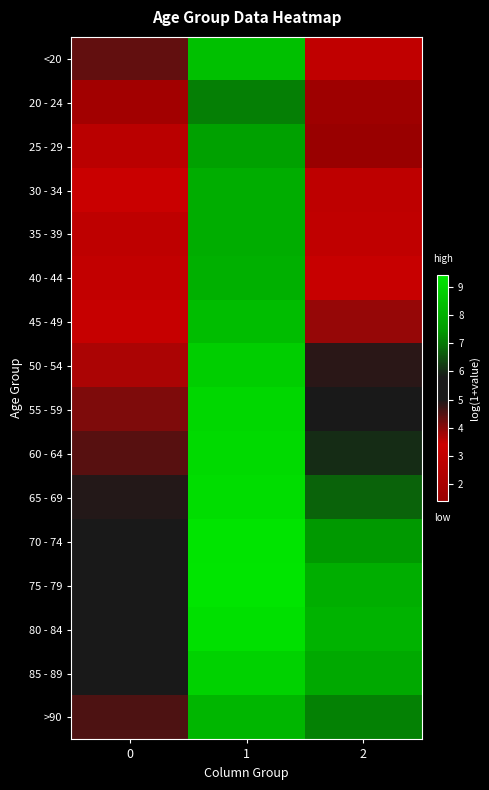

Which has a higher value, 1 or 0?

1